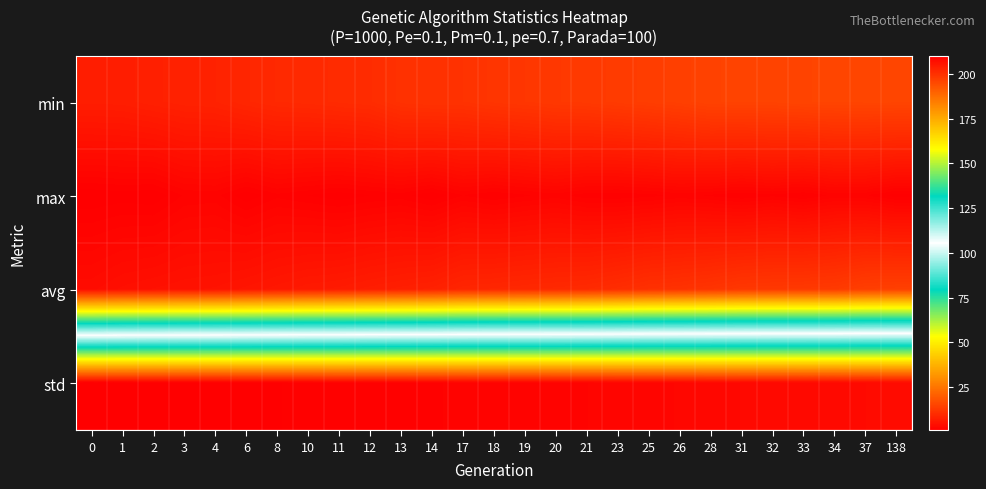

Reading left to right, transcribe all the data shown in this chart.

min: 0=203.8	1=203.8	2=203.3	3=202.9	4=202.8	6=202.0	8=201.5	10=201.3	11=201.0	12=200.8	13=199.7	14=199.5	17=199.5	18=199.0	19=198.7	20=198.3	21=198.1	23=197.7	25=197.3	26=196.9	28=196.3	31=196.2	32=196.1	33=195.9	34=195.7	37=195.7	138=195.7
max: 0=210.1	1=210.0	2=210.1	3=209.2	4=209.1	6=210.0	8=209.4	10=209.7	11=210.0	12=209.7	13=209.5	14=210.1	17=209.3	18=209.7	19=209.4	20=209.1	21=209.6	23=209.6	25=209.5	26=209.2	28=209.4	31=209.7	32=209.4	33=209.8	34=209.2	37=209.3	138=210.0
avg: 0=207.4	1=206.8	2=206.4	3=206.1	4=206.0	6=205.5	8=205.0	10=204.5	11=204.3	12=203.8	13=203.4	14=203.0	17=202.1	18=201.9	19=201.6	20=201.4	21=201.2	23=200.6	25=199.9	26=199.6	28=199.1	31=198.5	32=198.3	33=198.1	34=197.9	37=197.1	138=196.8
std: 0=1.0	1=1.0	2=1.1	3=1.1	4=1.2	6=1.3	8=1.4	10=1.5	11=1.6	12=1.5	13=1.7	14=1.7	17=2.0	18=2.1	19=2.1	20=2.2	21=2.2	23=2.4	25=2.6	26=2.6	28=2.9	31=3.1	32=3.1	33=3.2	34=3.2	37=3.4	138=3.5